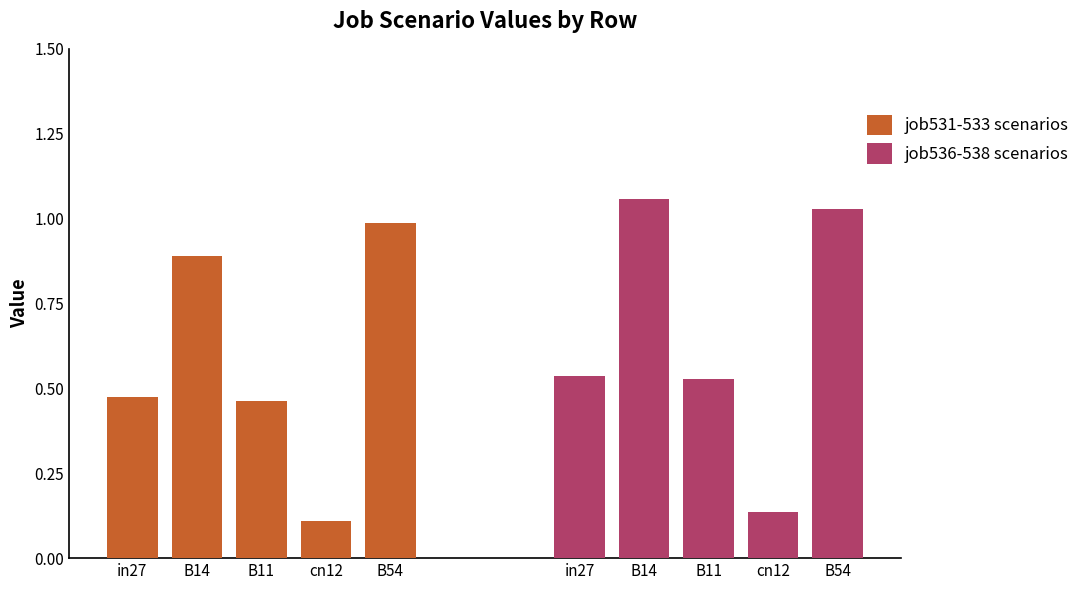

At how many categories does at least one series exceed 0?

5